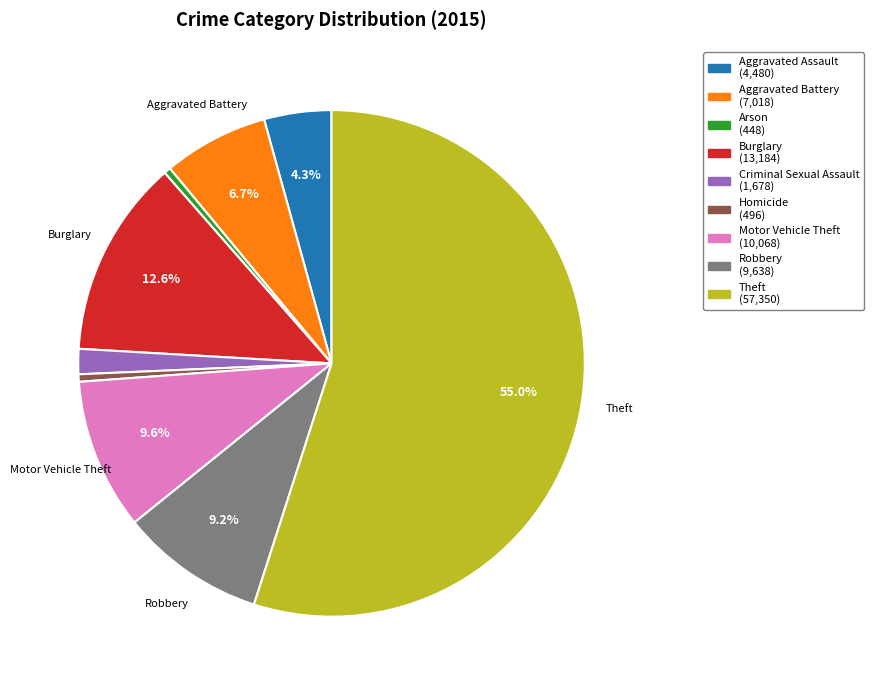

Does any single category account for the majority?

Yes